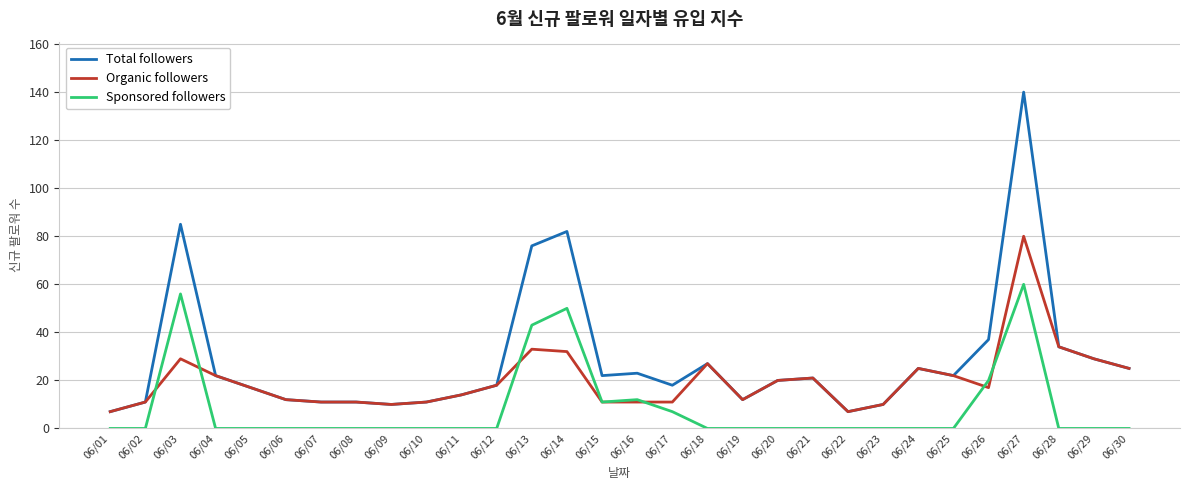

Does the chart display data point markers on the line(s)?

No